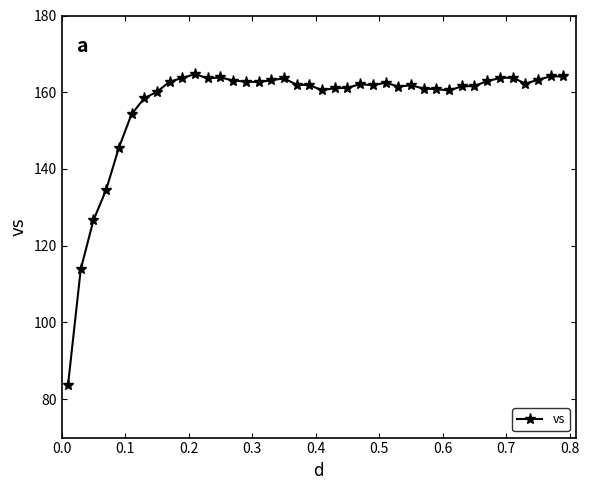

What is the difference between the maximum and second lowest values?

50.9